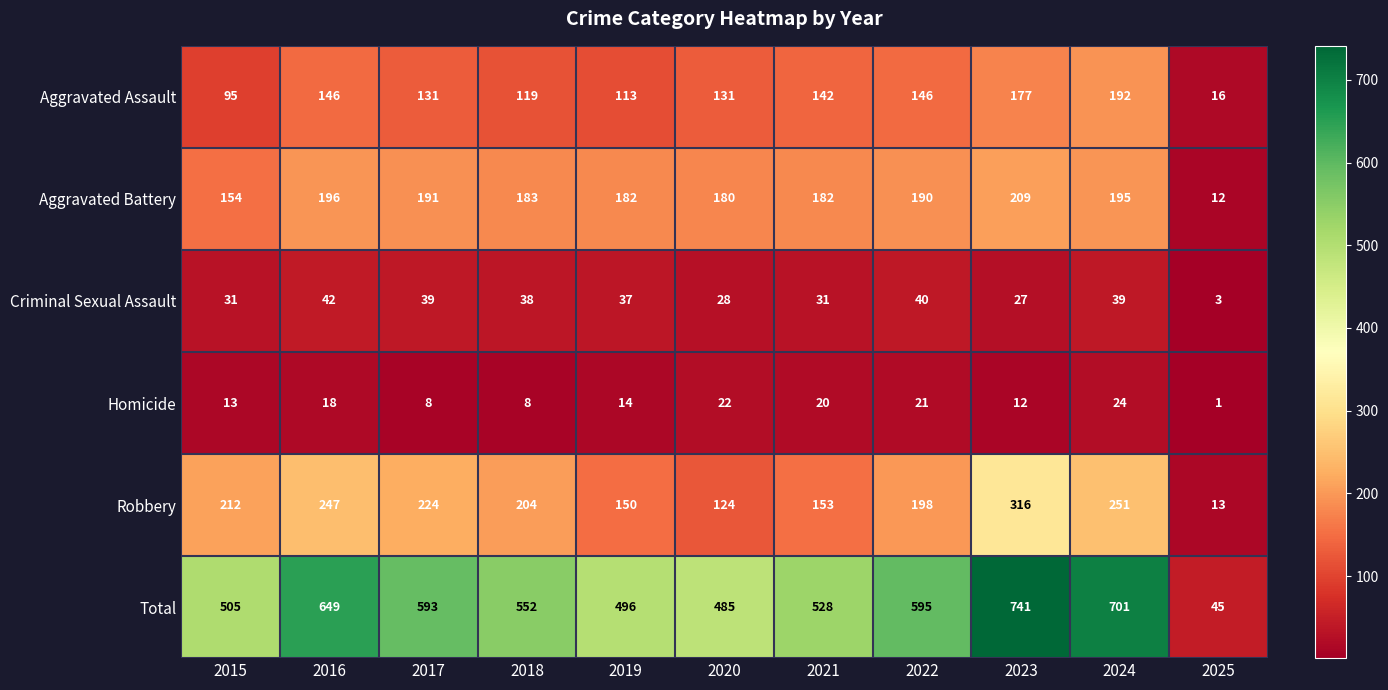

At how many categories does at least one series exceed 153?

10